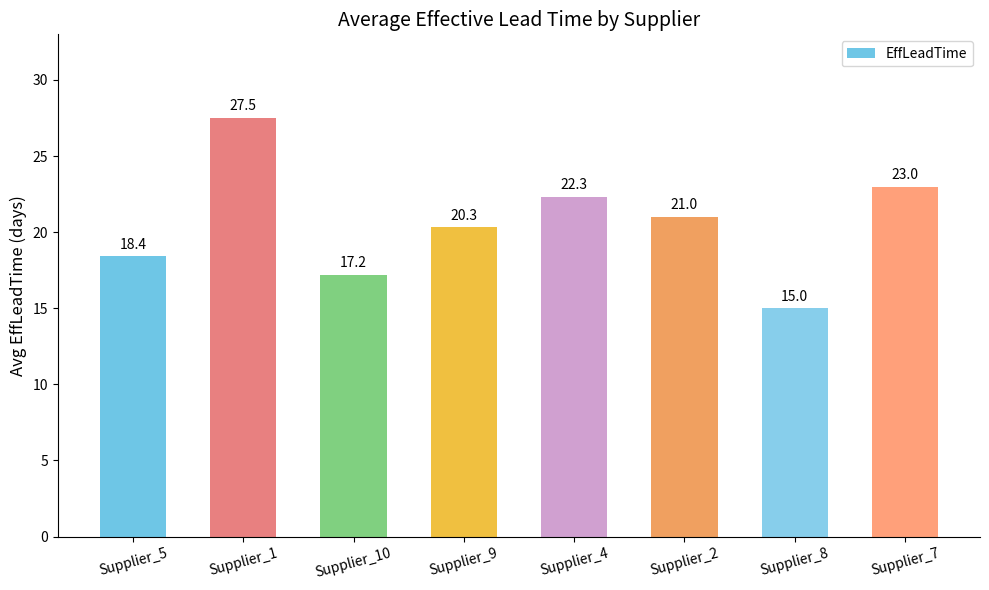

How many data points does each series have?

8